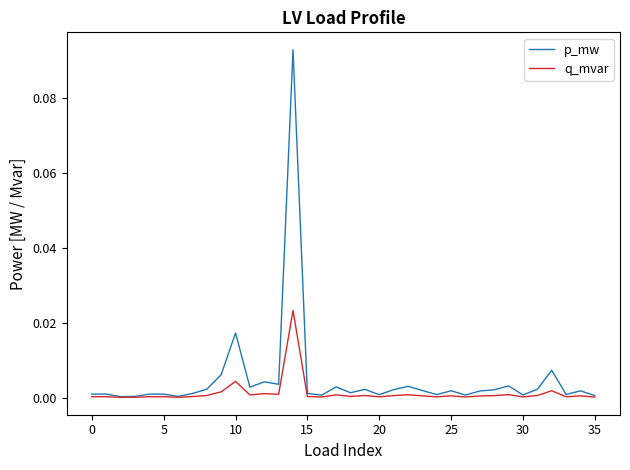

Rank the series by their maximum value, from lowest to highest.

q_mvar, p_mw